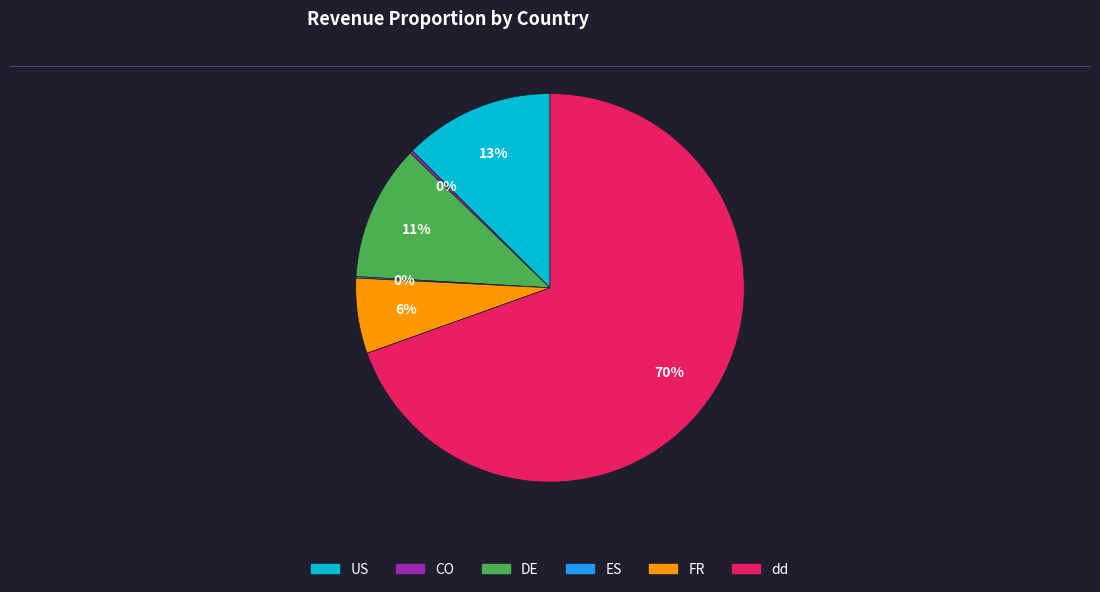

To the nearest percent, what is the average slice percentage?

17%